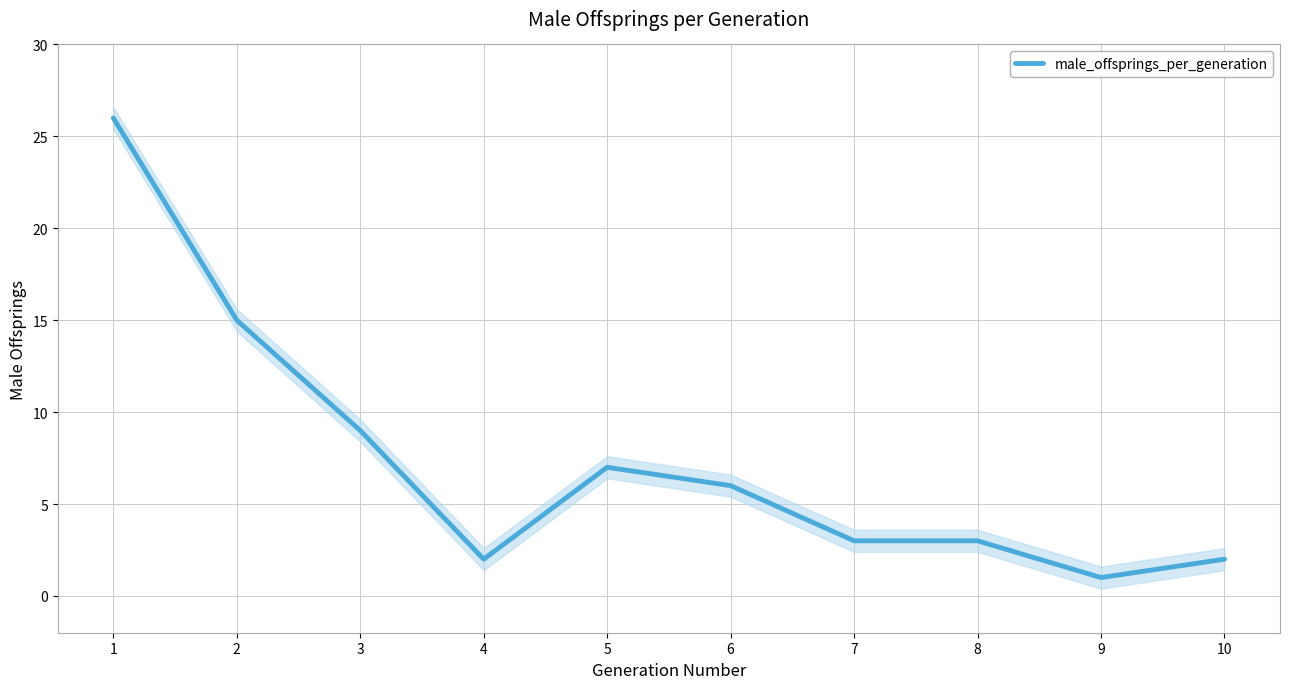

Is it true that the value at 7 is 3?

True